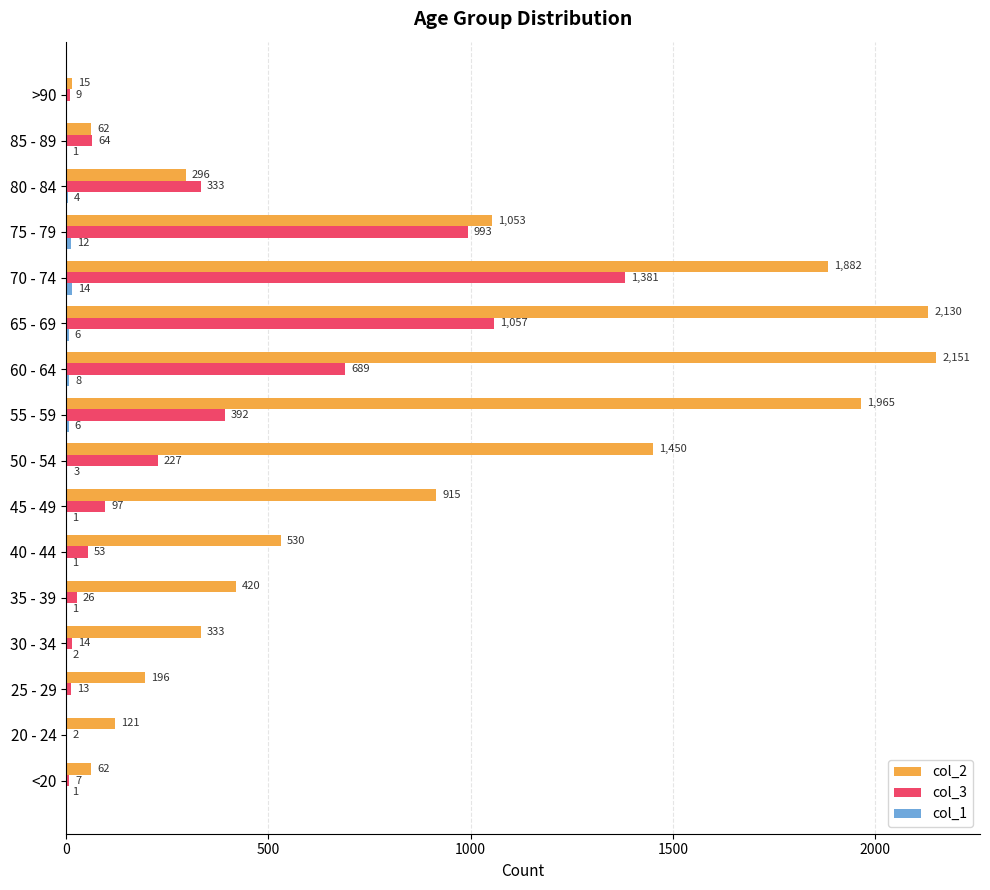

What is the maximum value shown in the chart?

2151